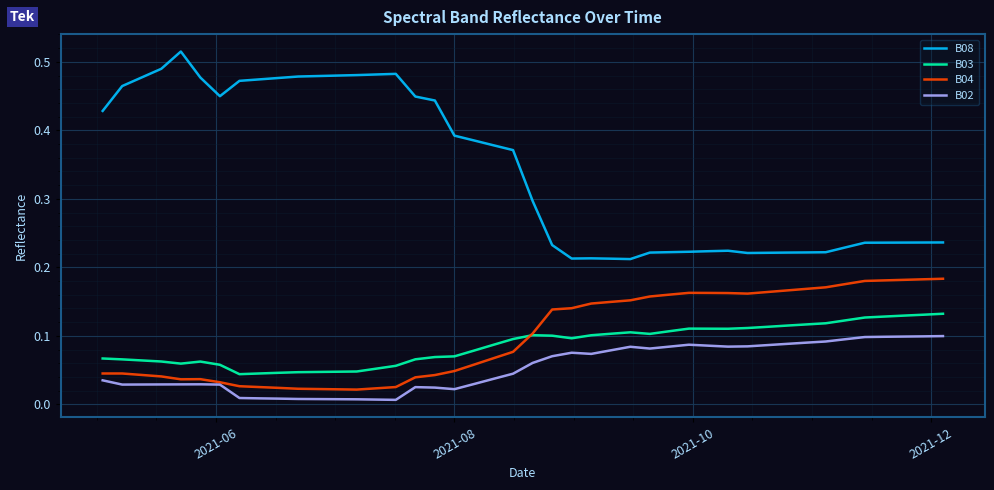

True or false: B08 and B03 intersect in this chart.

False